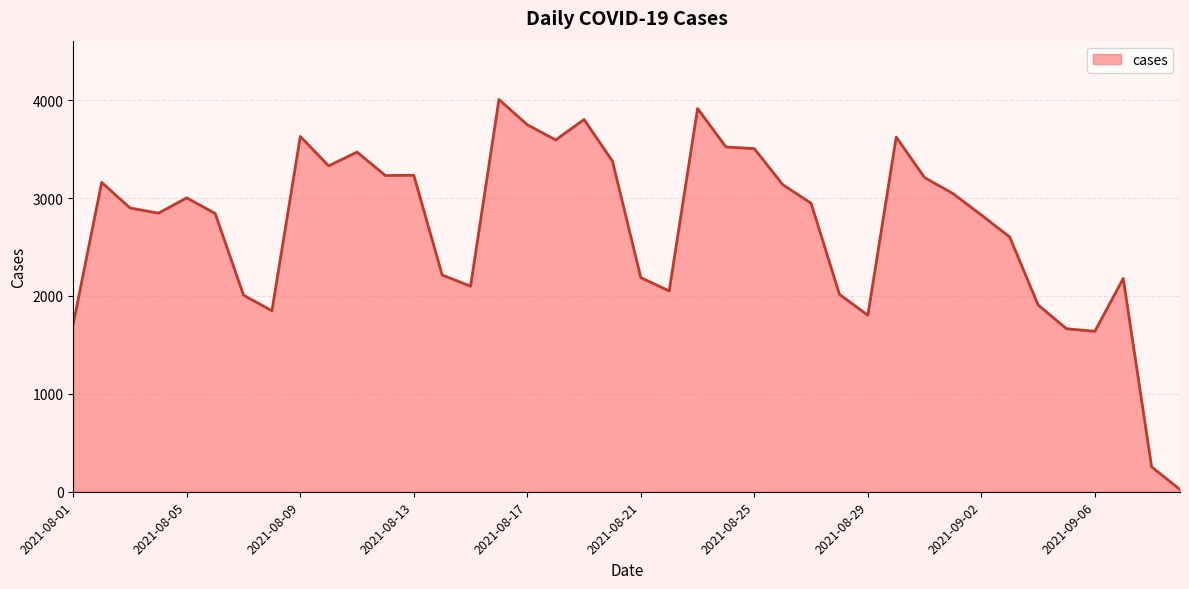

What is the maximum value shown in the chart?

4007